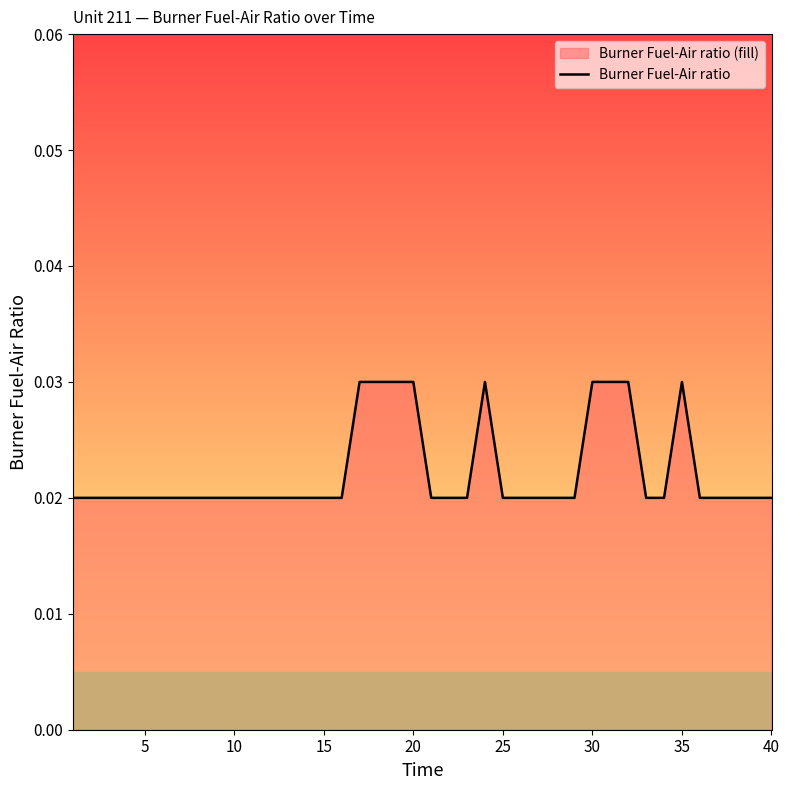

The chart shows a value of 0.0 at 38. True or false?

False